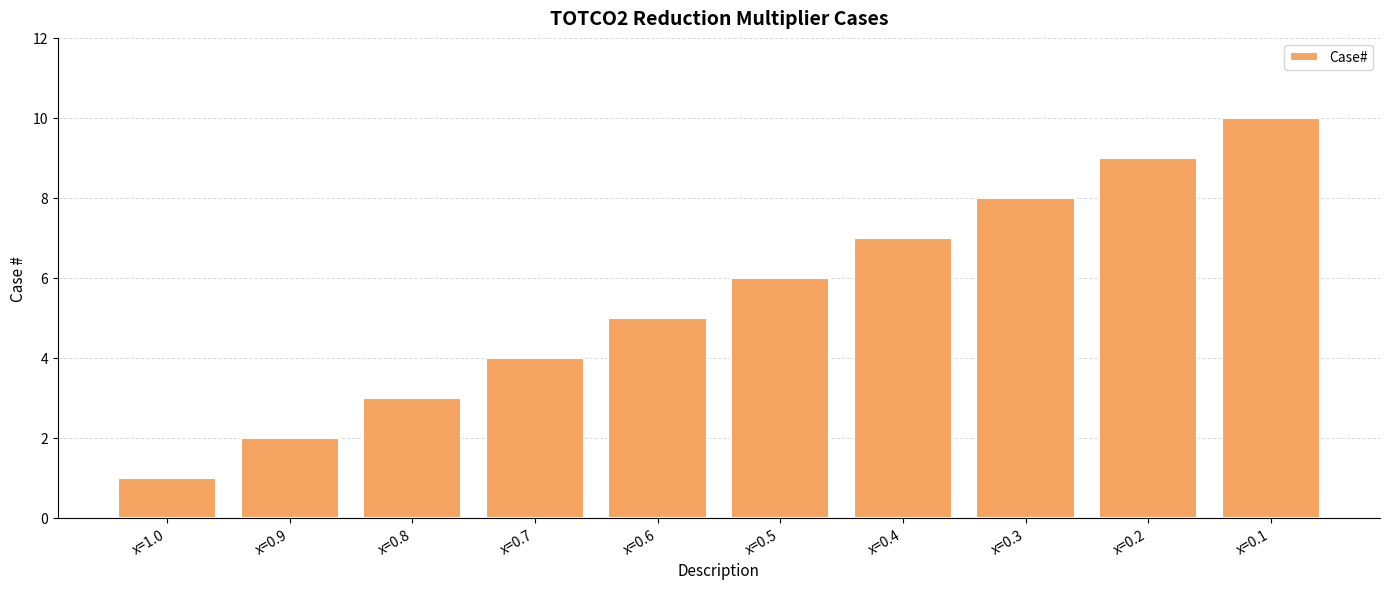

How many bars are there in total?

10